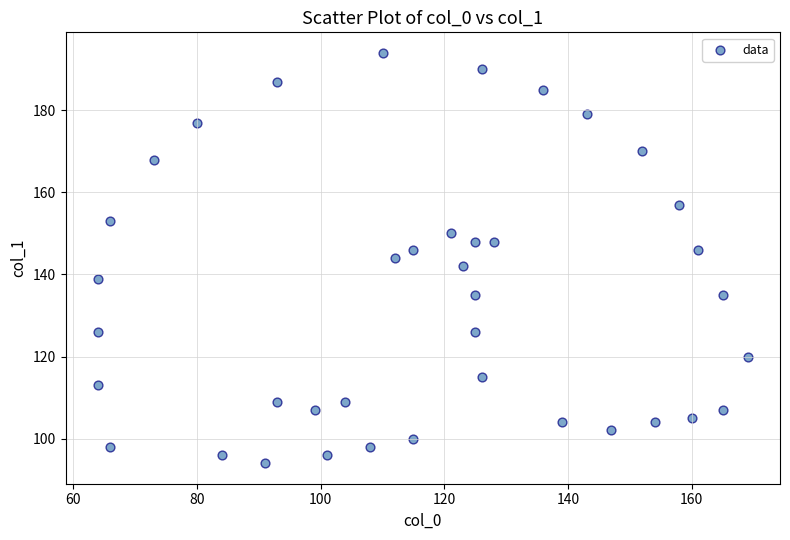

What is the range of Y values (max minus min)?

100